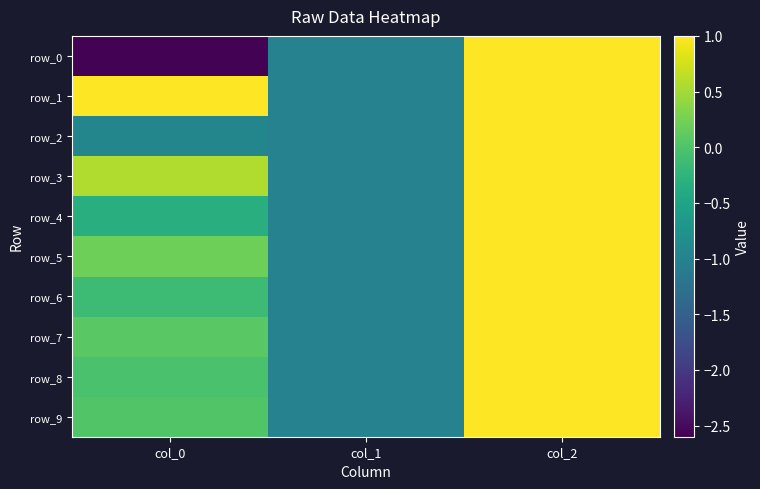

Reading left to right, extract all data points from this chart.

row_0: col_0=-2.6	col_1=-1.0	col_2=1.0
row_1: col_0=1.6	col_1=-1.0	col_2=1.0
row_2: col_0=-0.9	col_1=-1.0	col_2=1.0
row_3: col_0=0.6	col_1=-1.0	col_2=1.0
row_4: col_0=-0.3	col_1=-1.0	col_2=1.0
row_5: col_0=0.2	col_1=-1.0	col_2=1.0
row_6: col_0=-0.1	col_1=-1.0	col_2=1.0
row_7: col_0=0.1	col_1=-1.0	col_2=1.0
row_8: col_0=-0.0	col_1=-1.0	col_2=1.0
row_9: col_0=0.0	col_1=-1.0	col_2=1.0